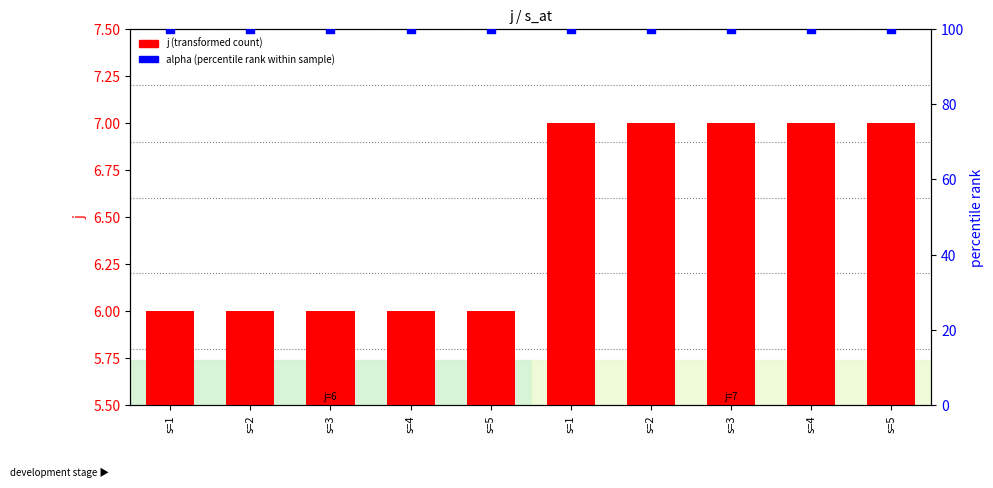

At how many categories does at least one series exceed 35?

10